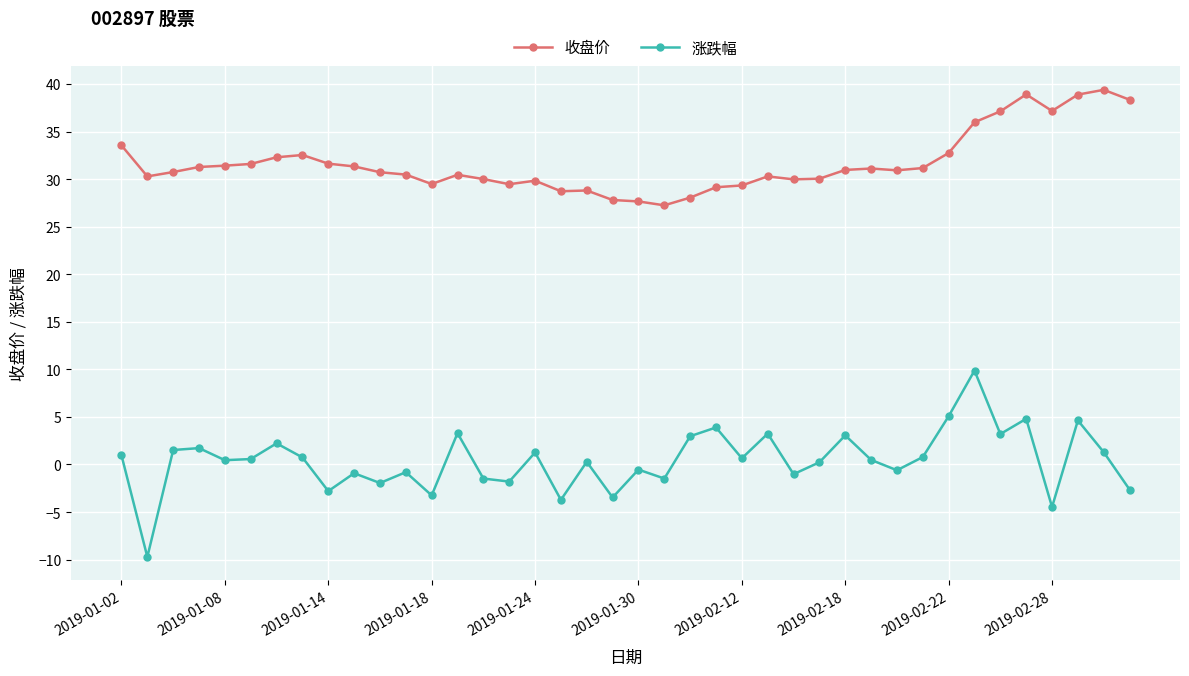

True or false: 涨跌幅 has more than 0 points higher than both neighbors.

True